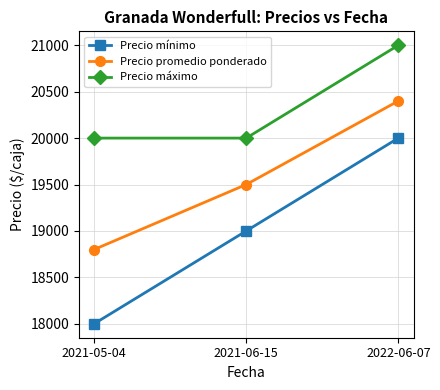

True or false: Precio promedio ponderado has a value of 9994 at 2022-06-07.

False